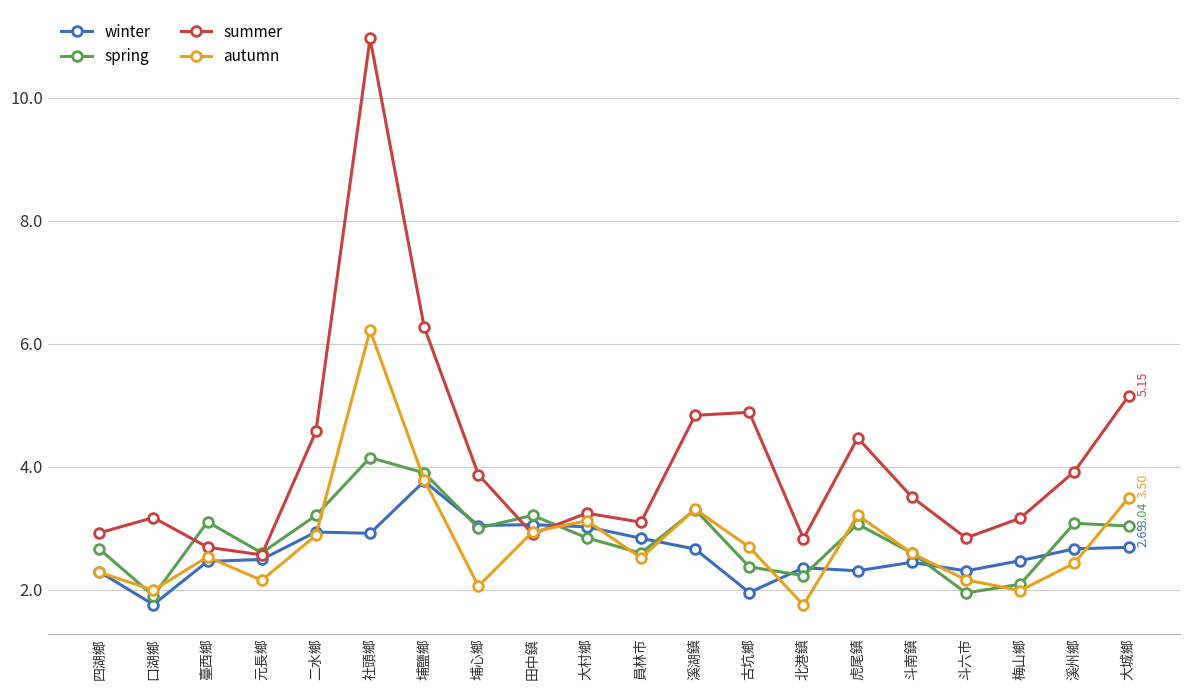

Count the number of categories in the chart.

20